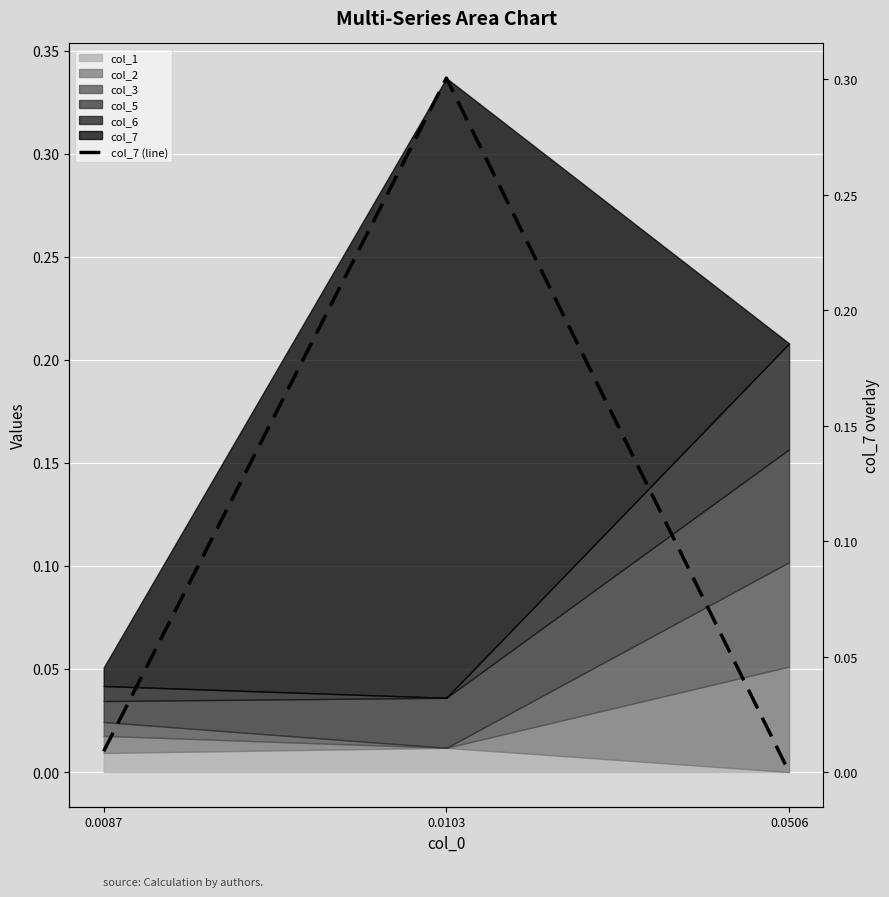

Reading left to right, what are all the values shown in this chart?

0.0087=0.0	0.0103=0.3	0.0506=-0.0